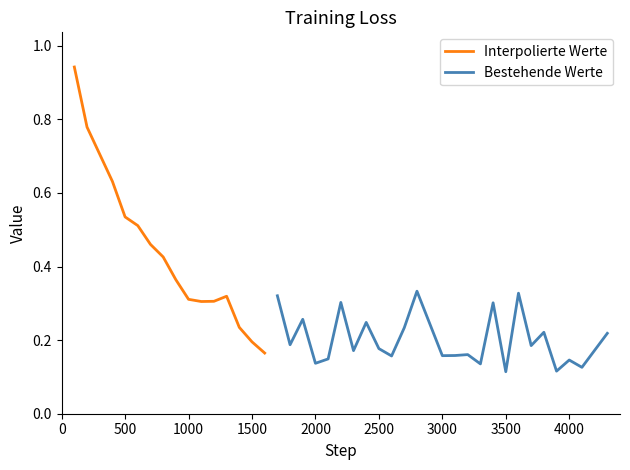

What is the difference between the maximum and minimum values?

0.8